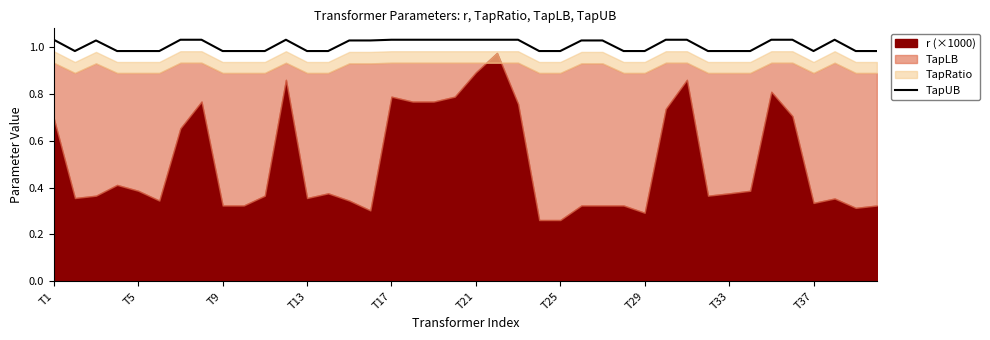

At which label does TapUB first exceed 1?

T1